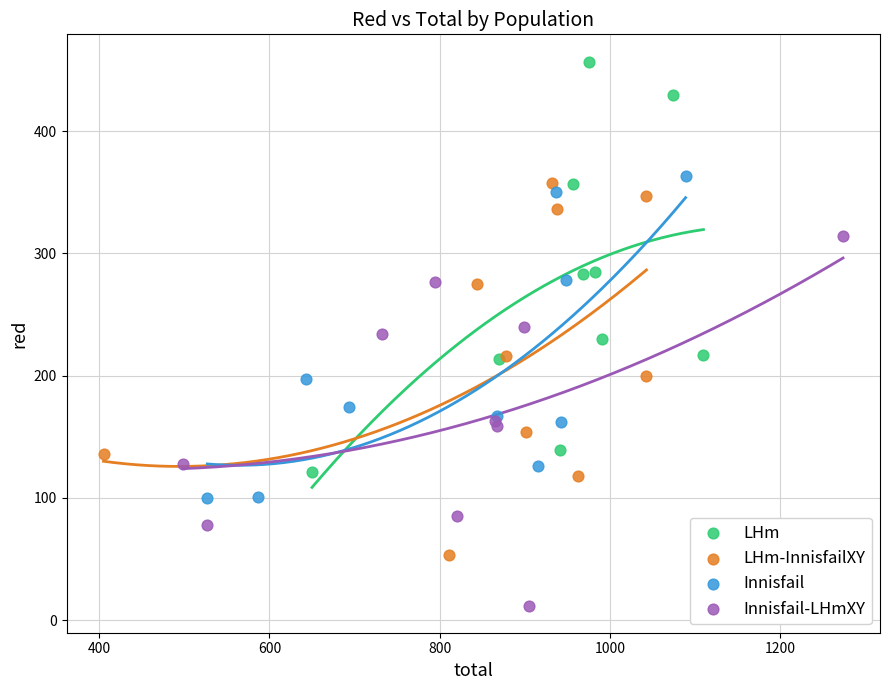

Which series reaches the maximum Y coordinate?

LHm